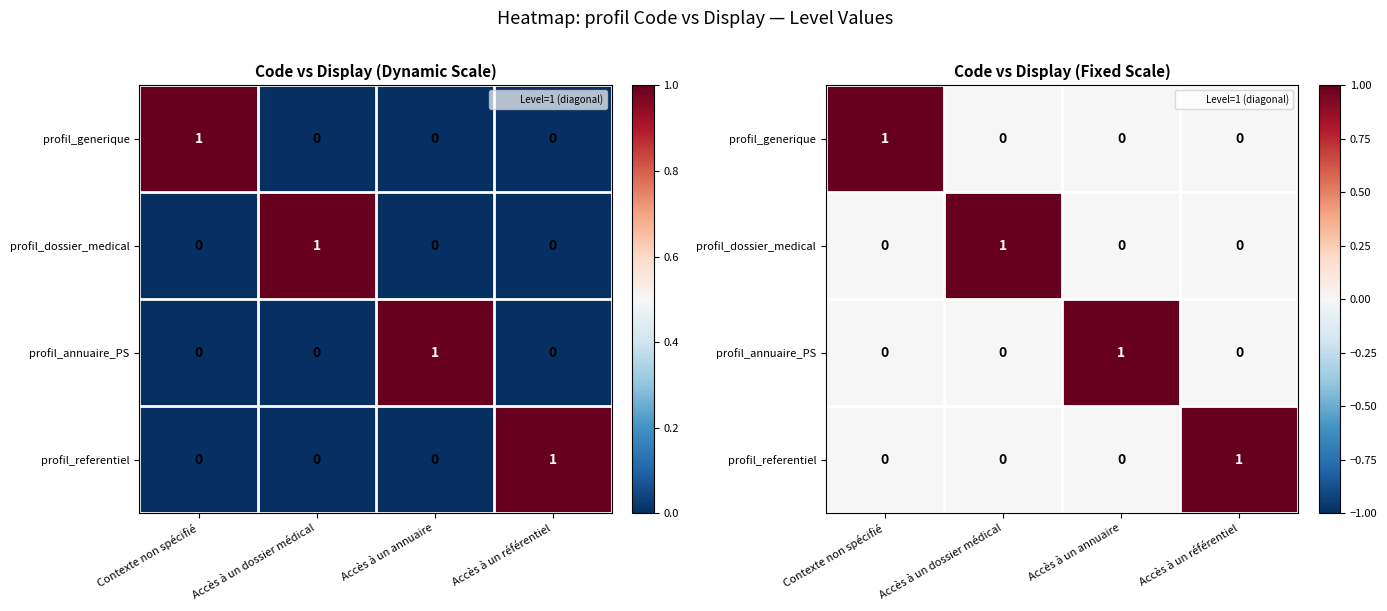

What is the difference between the highest and lowest values at Accès à un dossier médical?

1